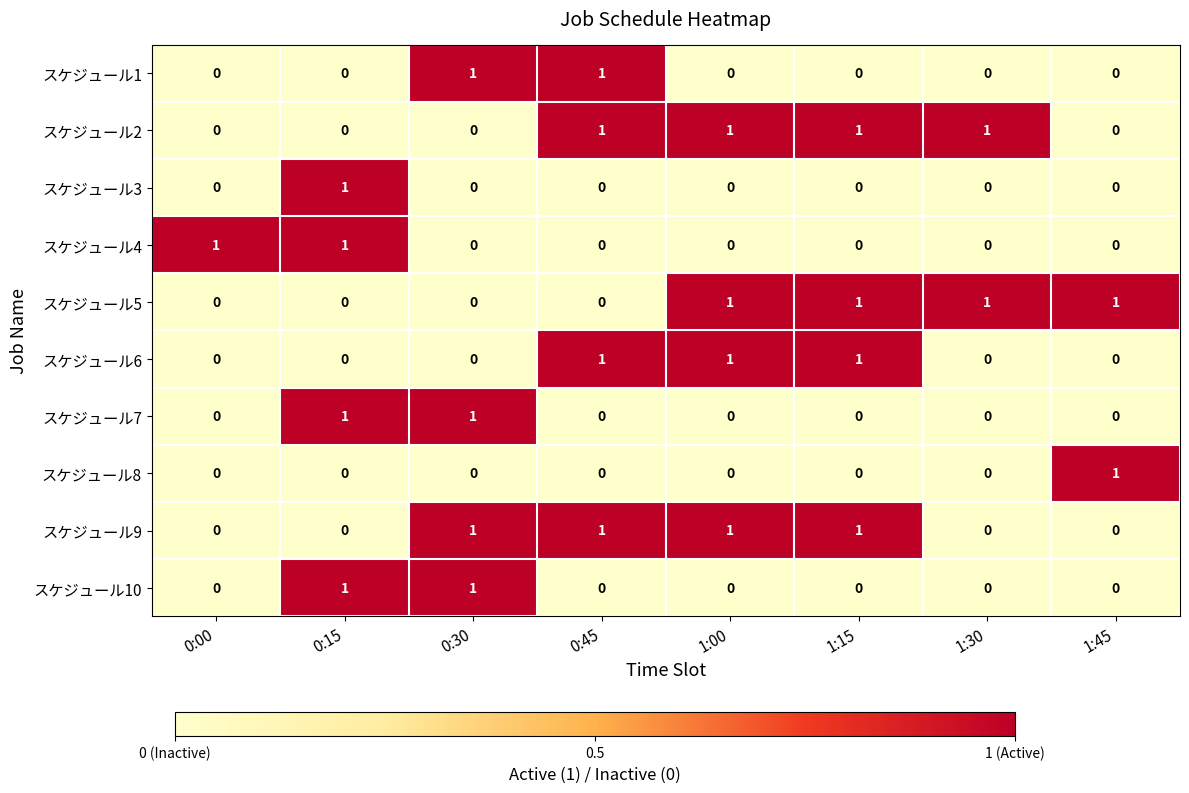

How many categories are shown in the chart?

8